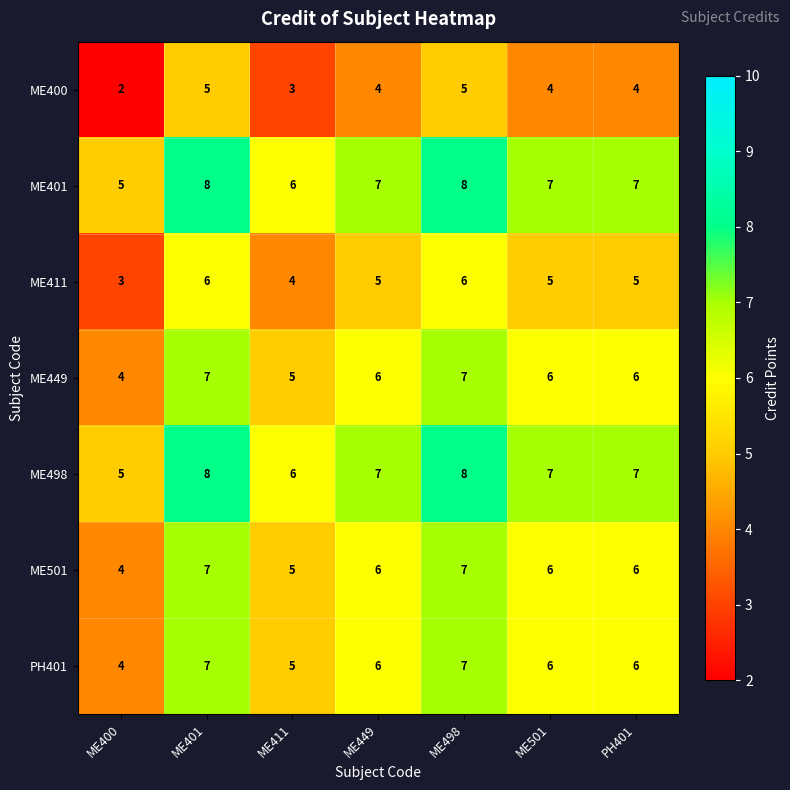

What is the spread (max minus min) of values at ME501?

3